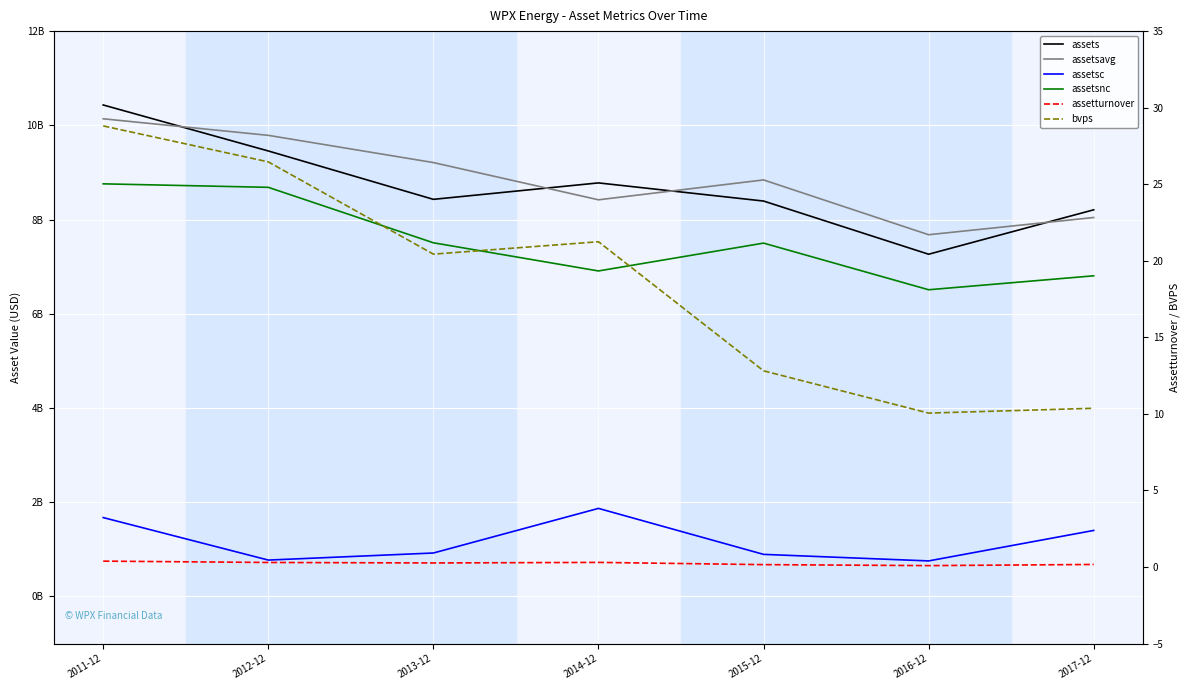

True or false: assets has a value of 8778000000.0 at 2014-12.

True